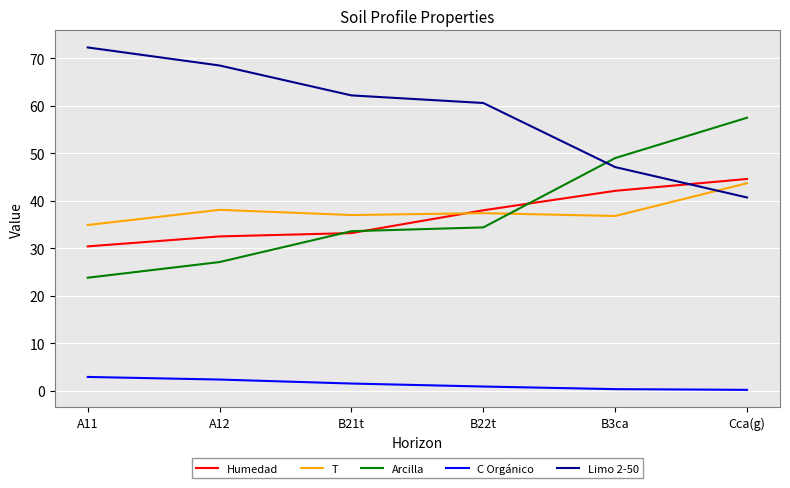

What position from the right is A11?

6